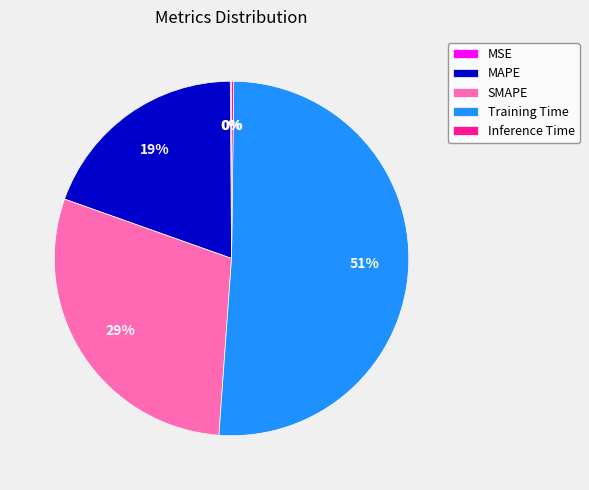

Between Training Time and MAPE, which is larger?

Training Time